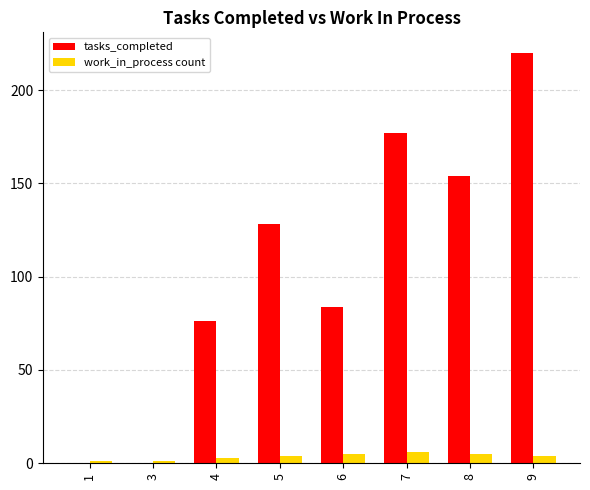

What is the maximum value for tasks_completed?

220